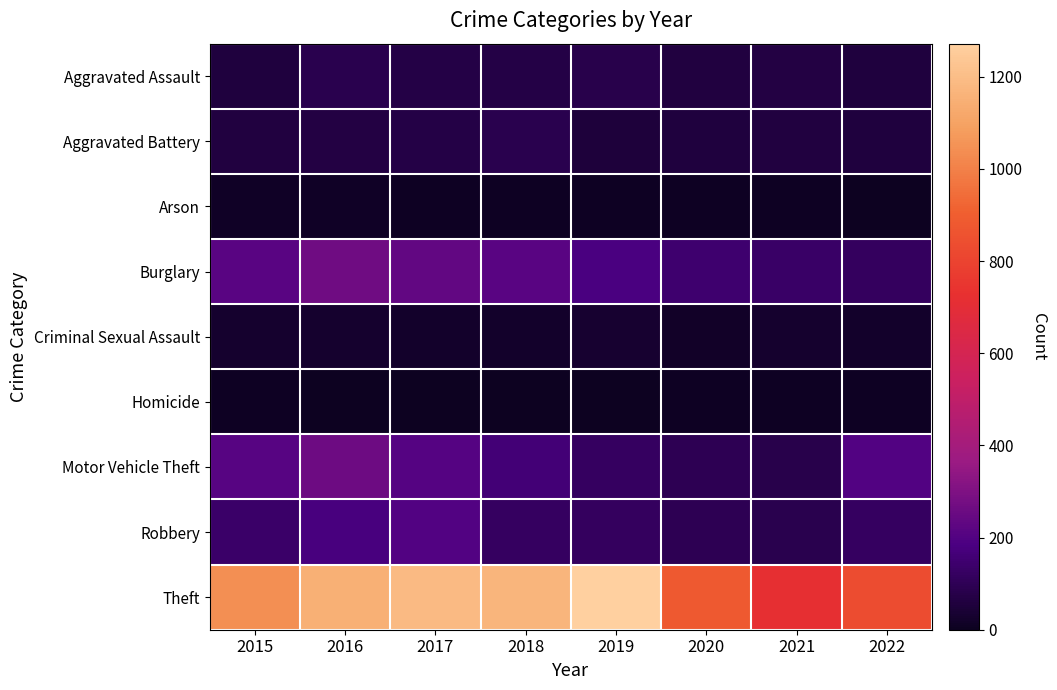

Between 2021 and 2022, which is larger?

2021